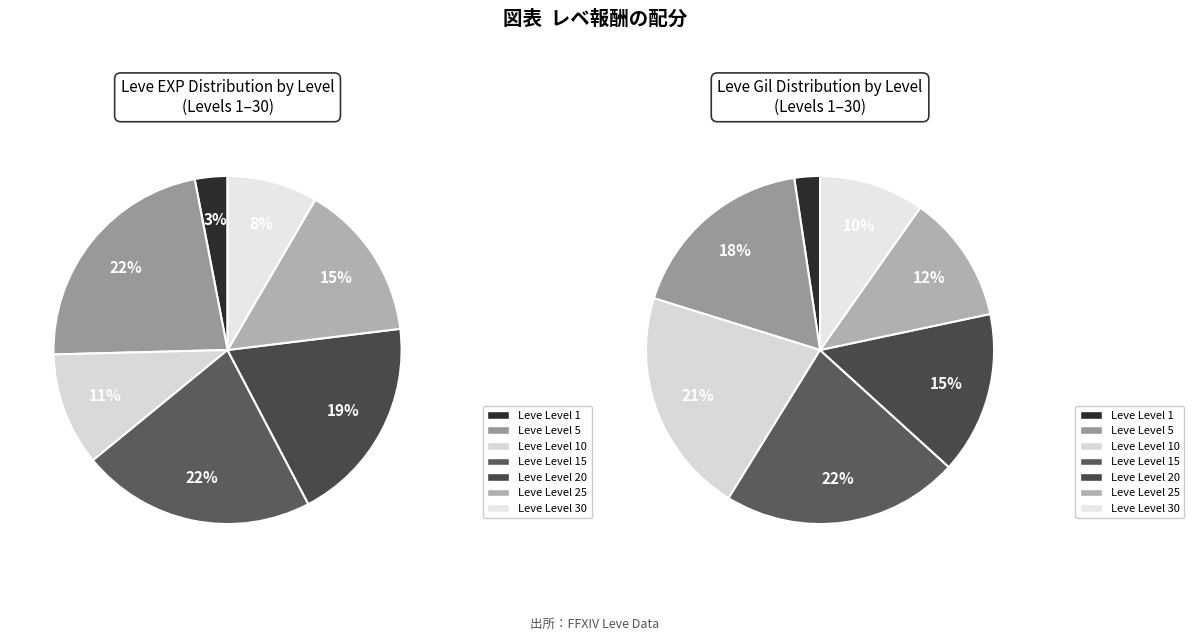

What percentage is the Leve Level 5 slice, to the nearest percent?

22%